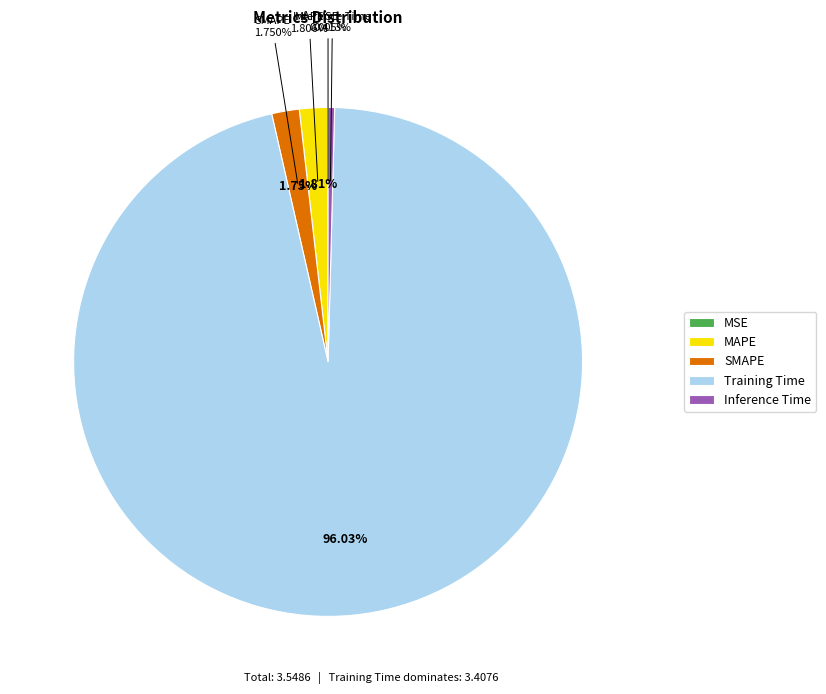

What is the change in value from MSE to MAPE?

+0.1